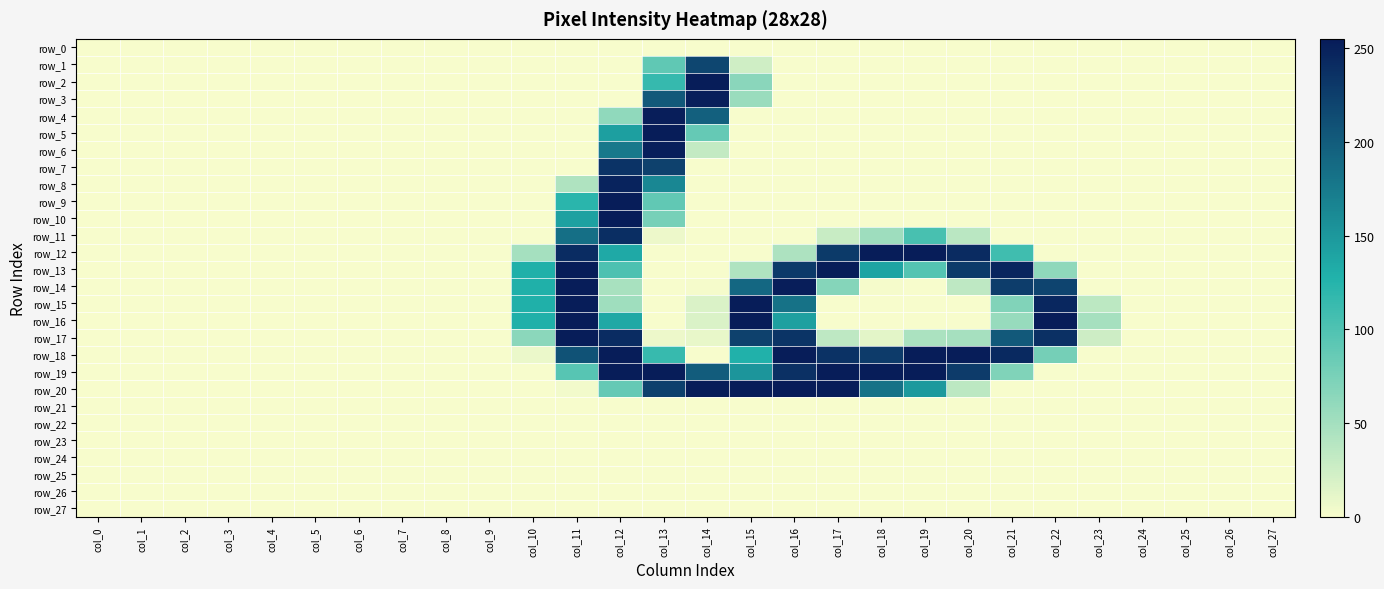

Rank the categories by row_7 value from lowest to highest.

col_0, col_1, col_2, col_3, col_4, col_5, col_6, col_7, col_8, col_9, col_10, col_11, col_14, col_15, col_16, col_17, col_18, col_19, col_20, col_21, col_22, col_23, col_24, col_25, col_26, col_27, col_13, col_12